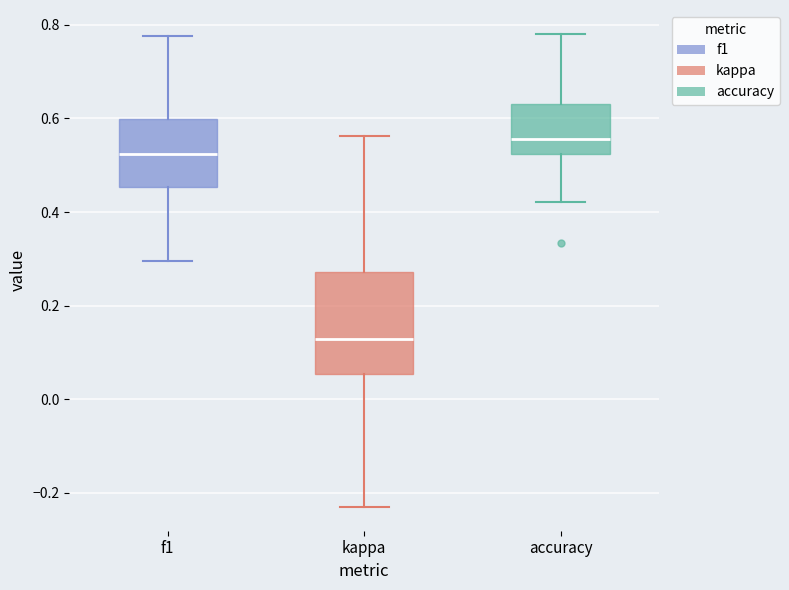

Where does the median line of the box for kappa sit on the y-axis? The values are not printed on the chart, so give them approximately, as read against the axis.

0.12